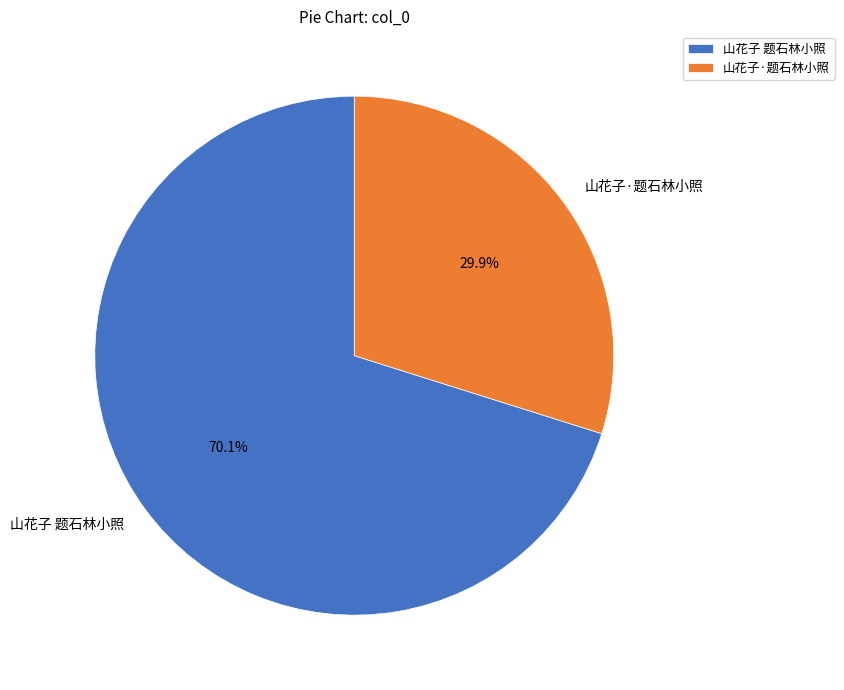

To the nearest percent, what percentage of the pie is 山花子·题石林小照?

30%